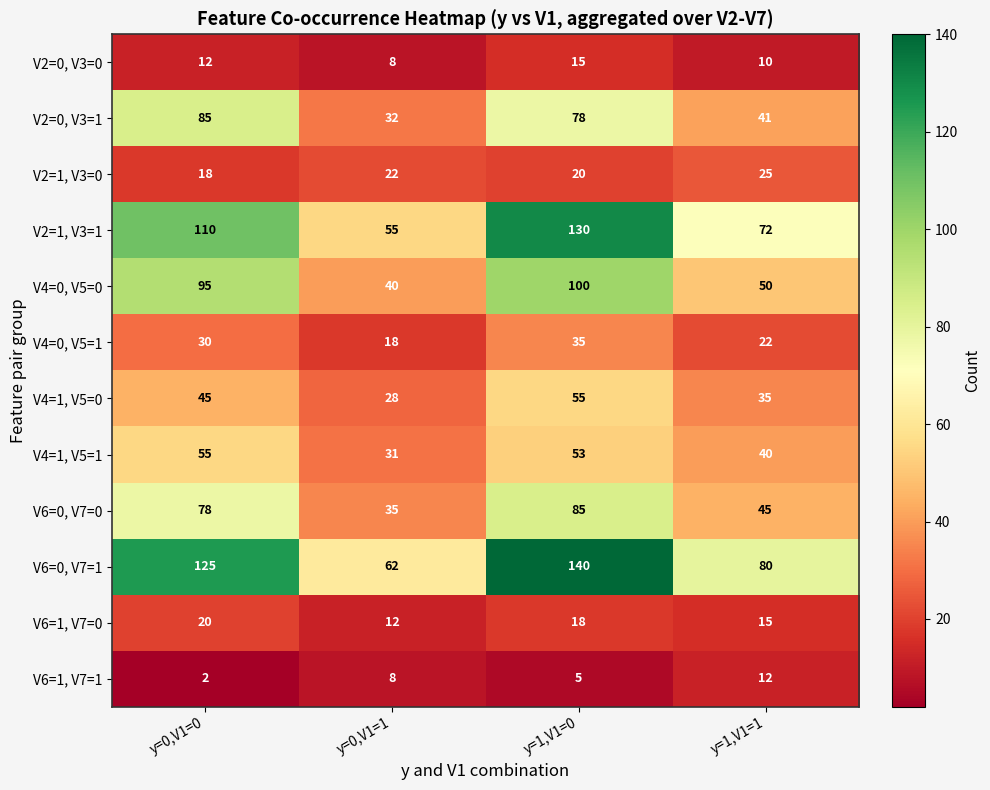

At how many categories does at least one series exceed 129?

1